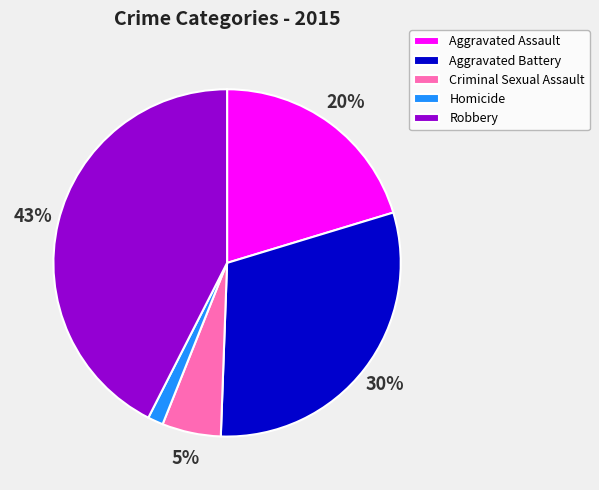

Which slice is the largest?

Robbery